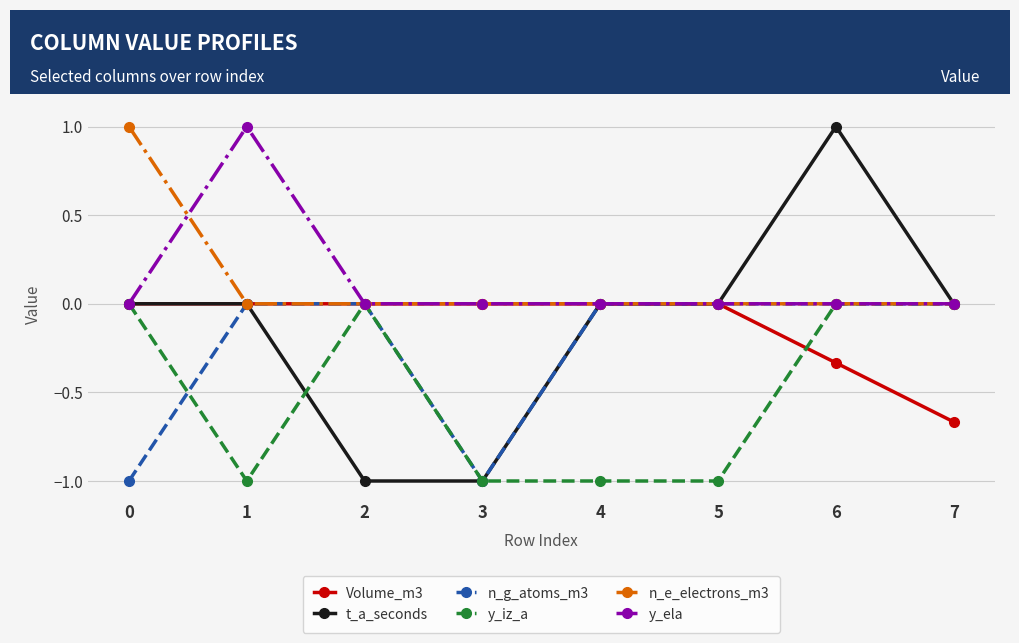

Is the value of Volume_m3 at 6 greater than the value of y_iz_a at 4?

Yes